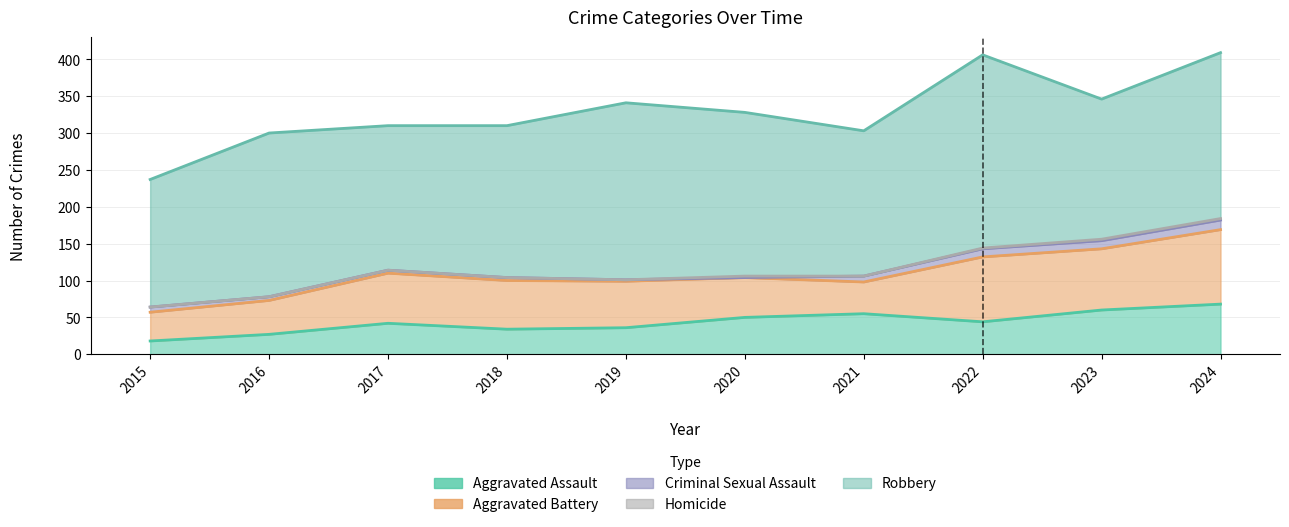

Does the chart display data point markers on the line(s)?

No